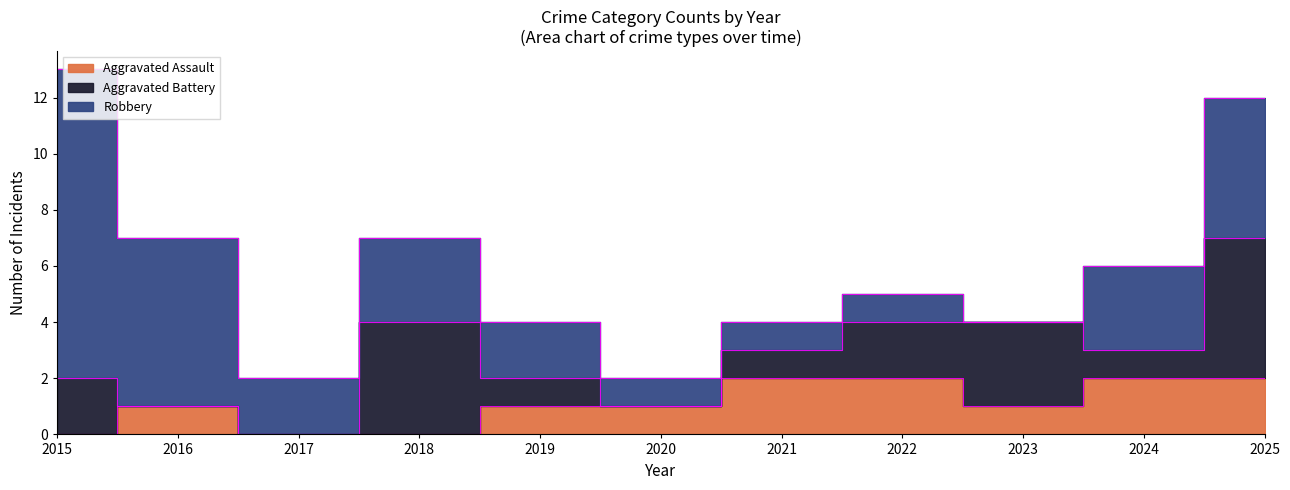

At 2020, list the series in order from largest to smallest.

Aggravated Assault, Robbery, Aggravated Battery